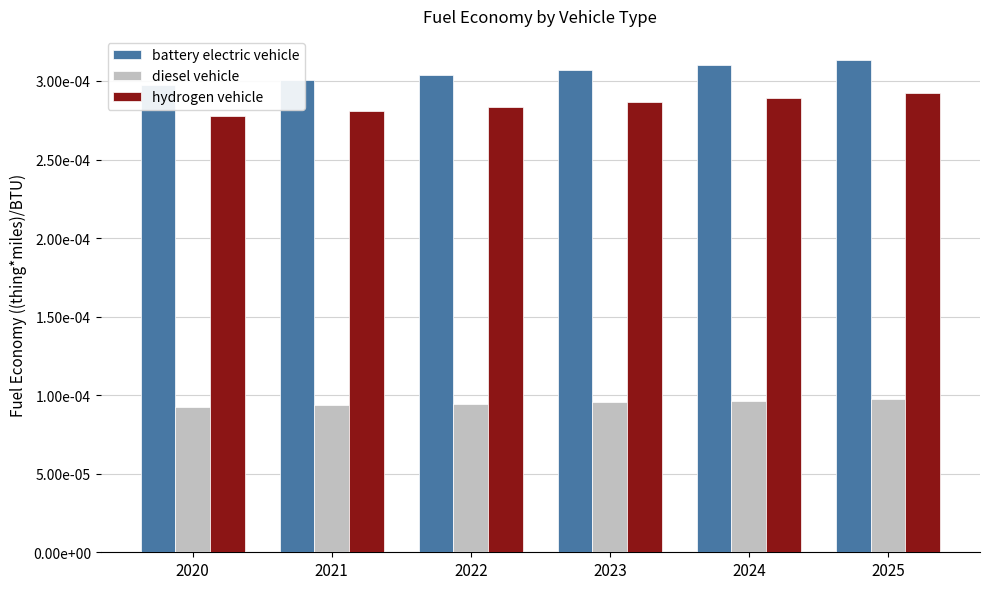

Which has a higher value, 2024 or 2022?

2024